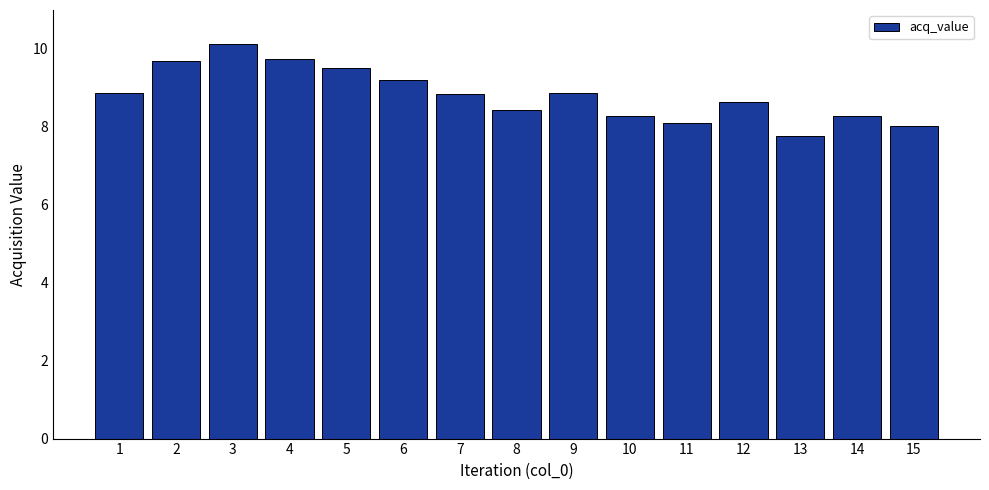

Approximately how many times larger is the value at 6 compared to 2?

0.9